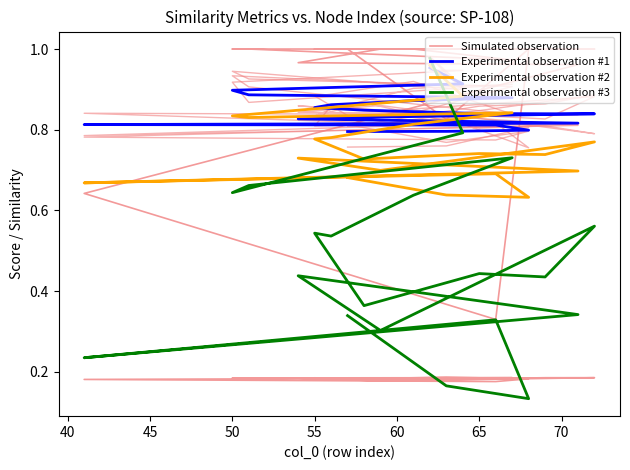

At how many categories does at least one series exceed 0?

20